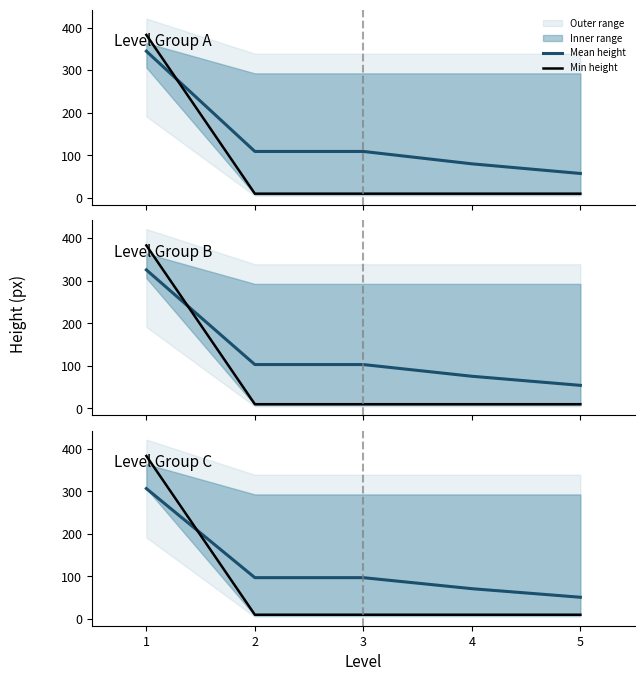

Which series has the largest range (max minus min)?

Min height